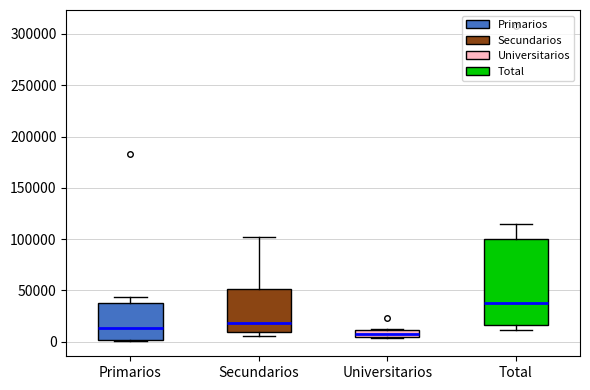

Where is the lower edge of the box for Primarios on the y-axis? The values are not printed on the chart, so give them approximately, as read against the axis.

0